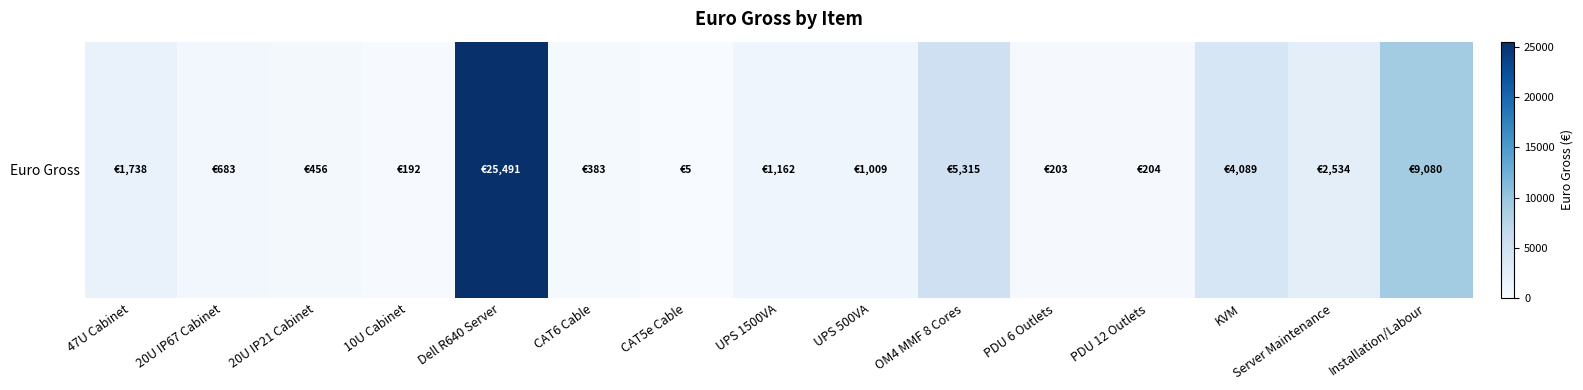

List the labels in order of value, largest first.

Dell R640 Server, Installation/Labour, OM4 MMF 8 Cores, KVM, Server Maintenance, 47U Cabinet, UPS 1500VA, UPS 500VA, 20U IP67 Cabinet, 20U IP21 Cabinet, CAT6 Cable, PDU 12 Outlets, PDU 6 Outlets, 10U Cabinet, CAT5e Cable